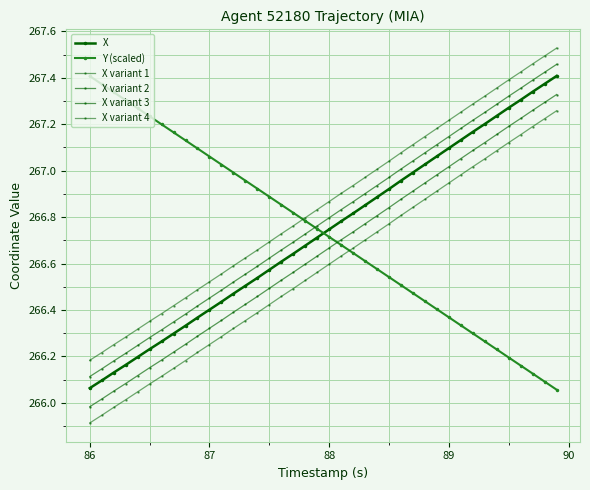

Is this an area chart (filled region under the line)?

No